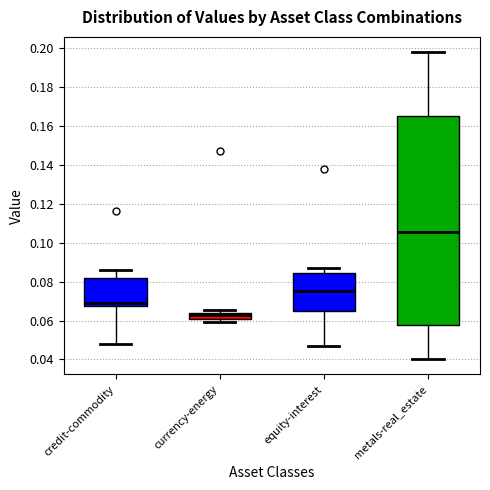

Reading left to right, transcribe this box plot: for each box, give where its median line is, the range the box spans, and where its two whiskers end, as read against the y-axis. The values are not printed on the chart, so give them approximately, as read against the axis.

credit-commodity: median 0.068 (just above the box's lower edge), box 0.068 to 0.082, whiskers 0.048 to 0.086
currency-energy: median 0.062, box 0.060 to 0.064, whiskers 0.060 (below the box's lower edge) to 0.066
equity-interest: median 0.076, box 0.064 to 0.084, whiskers 0.046 to 0.088
metals-real_estate: median 0.106, box 0.058 to 0.166, whiskers 0.040 to 0.198